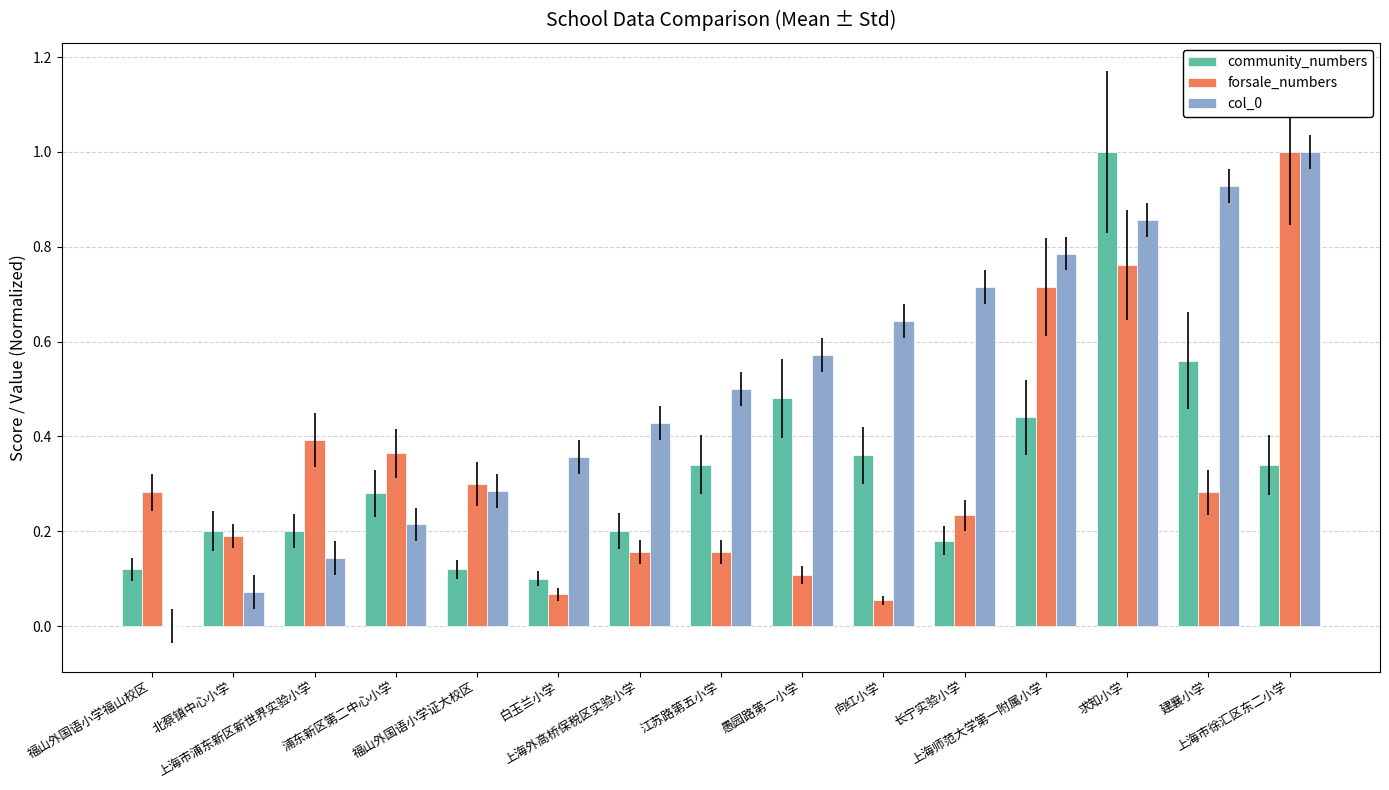

What is the highest value of the forsale_numbers series?

1.0